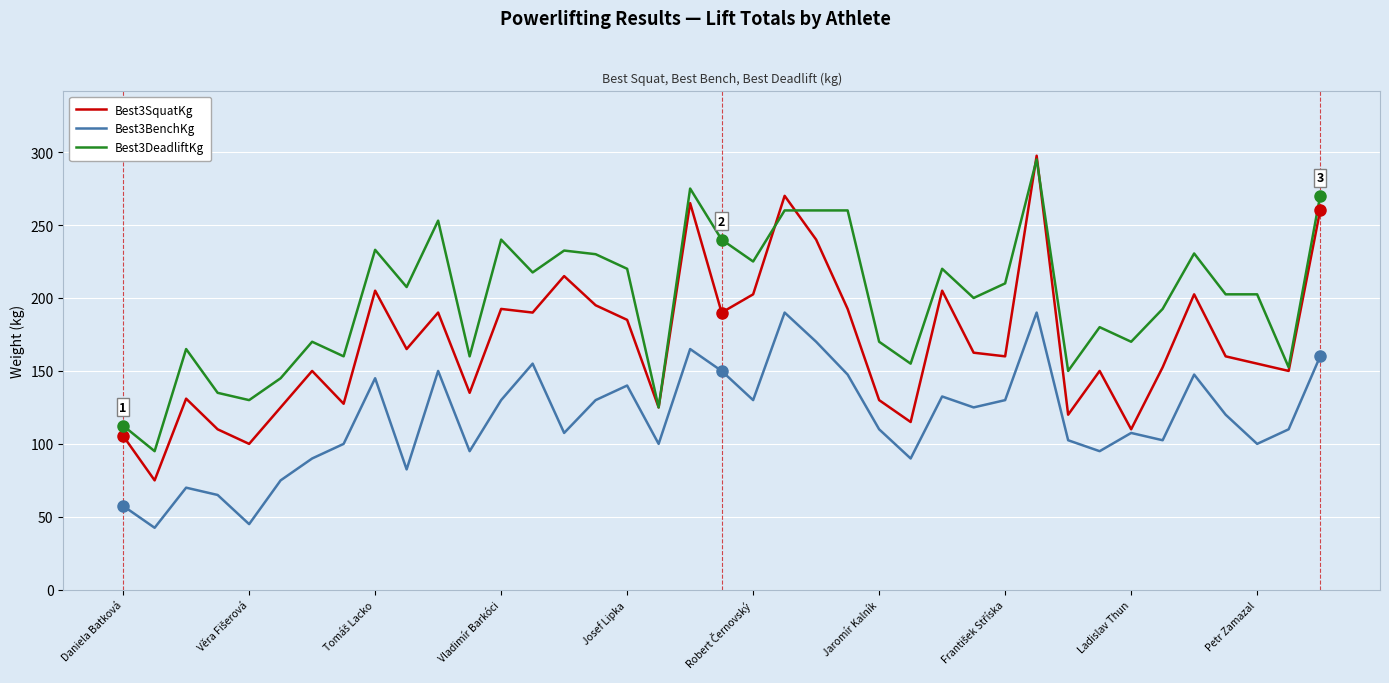

List the series in order of their overall mean, lowest first.

Best3BenchKg, Best3SquatKg, Best3DeadliftKg